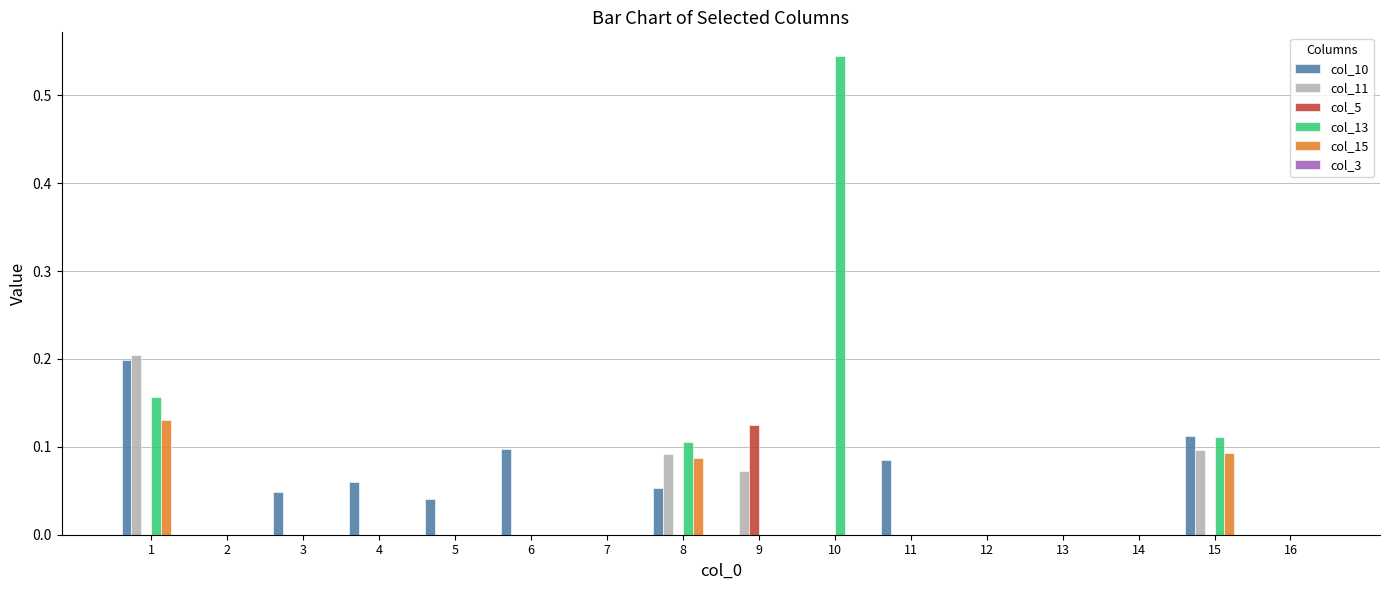

How many series are shown in this chart?

5